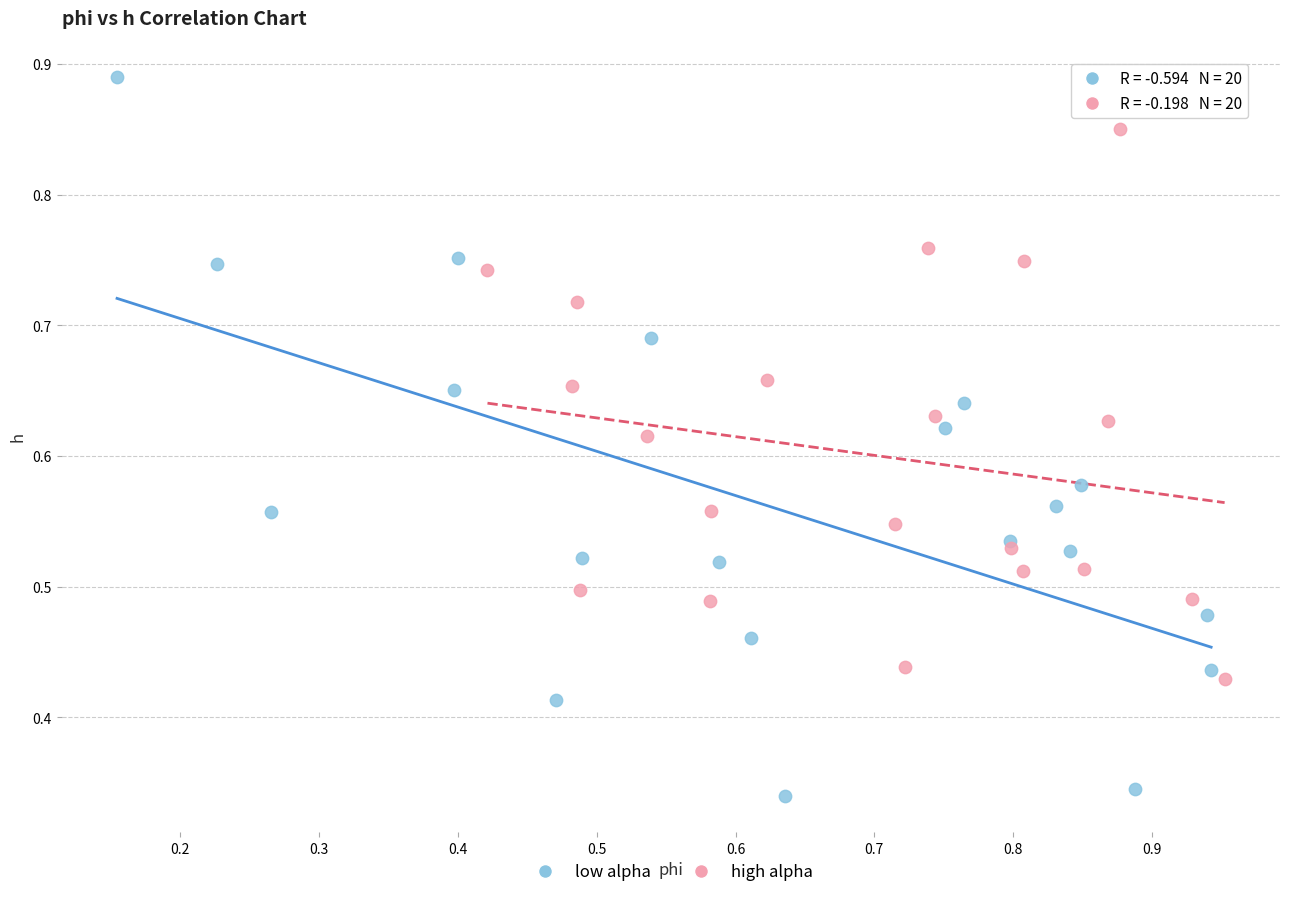

Which series has the largest Y range (max minus min)?

low alpha